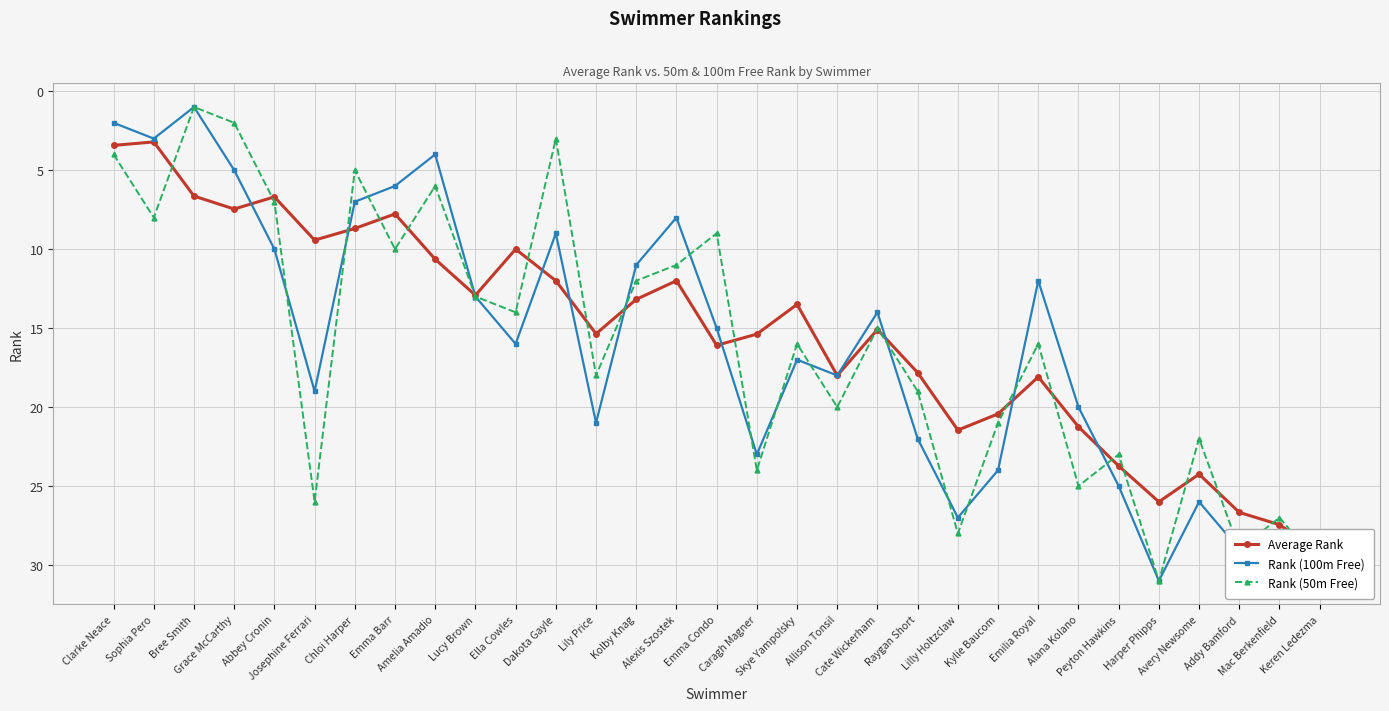

What is the label of the 31st point from the right?

Clarke Neace